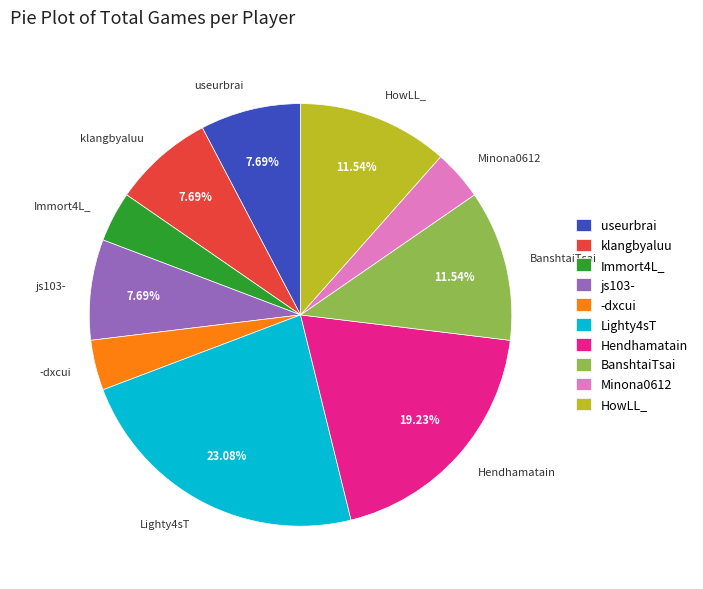

To the nearest percent, what percentage of the pie is klangbyaluu?

8%